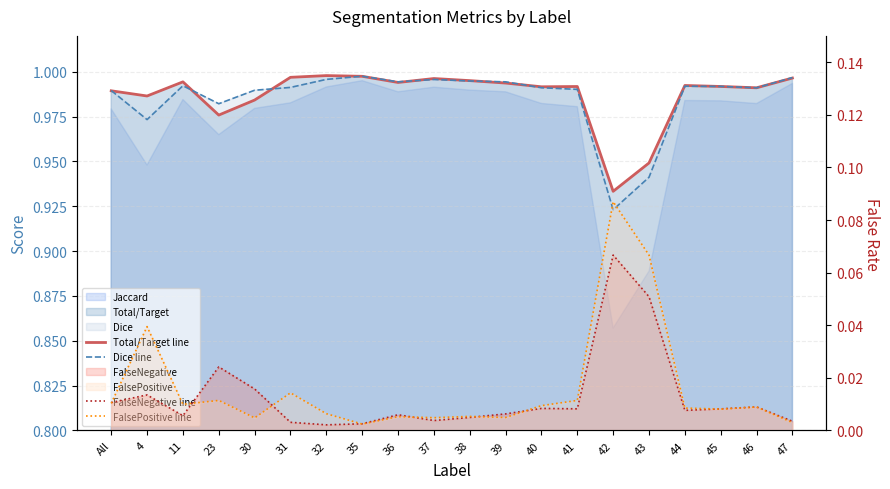

What is the label of the 7th point from the left?

32